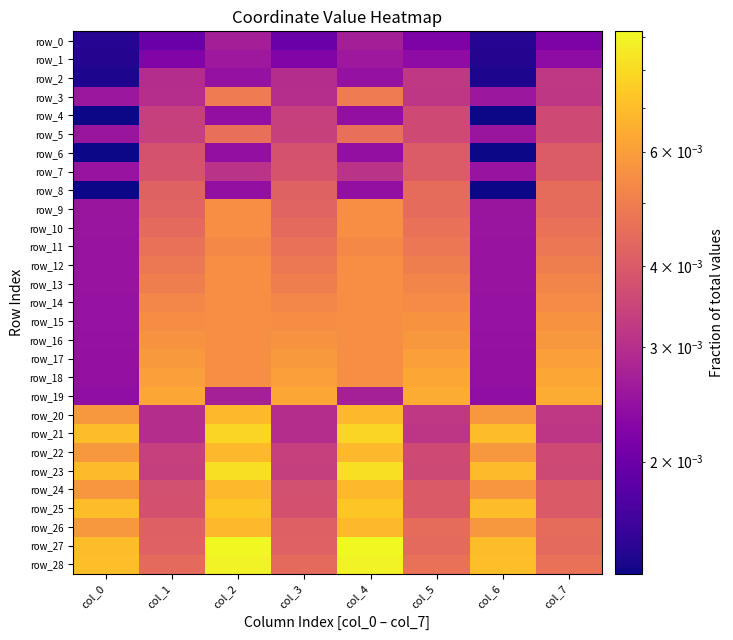

List the series in order of their peak value, highest first.

row_27, row_28, row_23, row_21, row_25, row_24, row_20, row_22, row_26, row_19, row_18, row_17, row_16, row_15, row_9, row_10, row_12, row_13, row_14, row_11, row_3, row_5, row_8, row_6, row_7, row_4, row_2, row_0, row_1